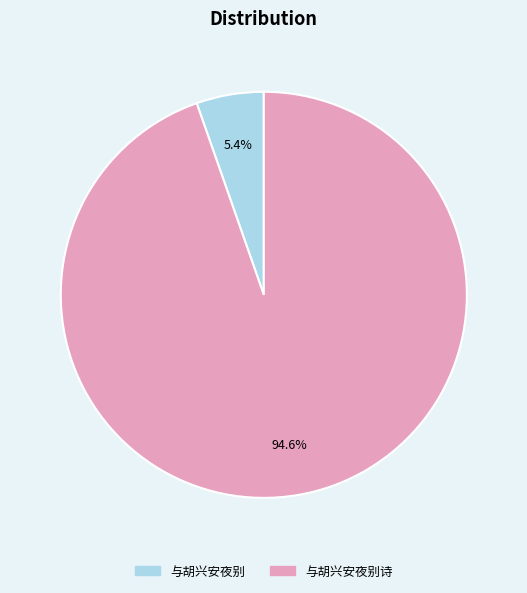

Is there a majority slice in this chart?

Yes